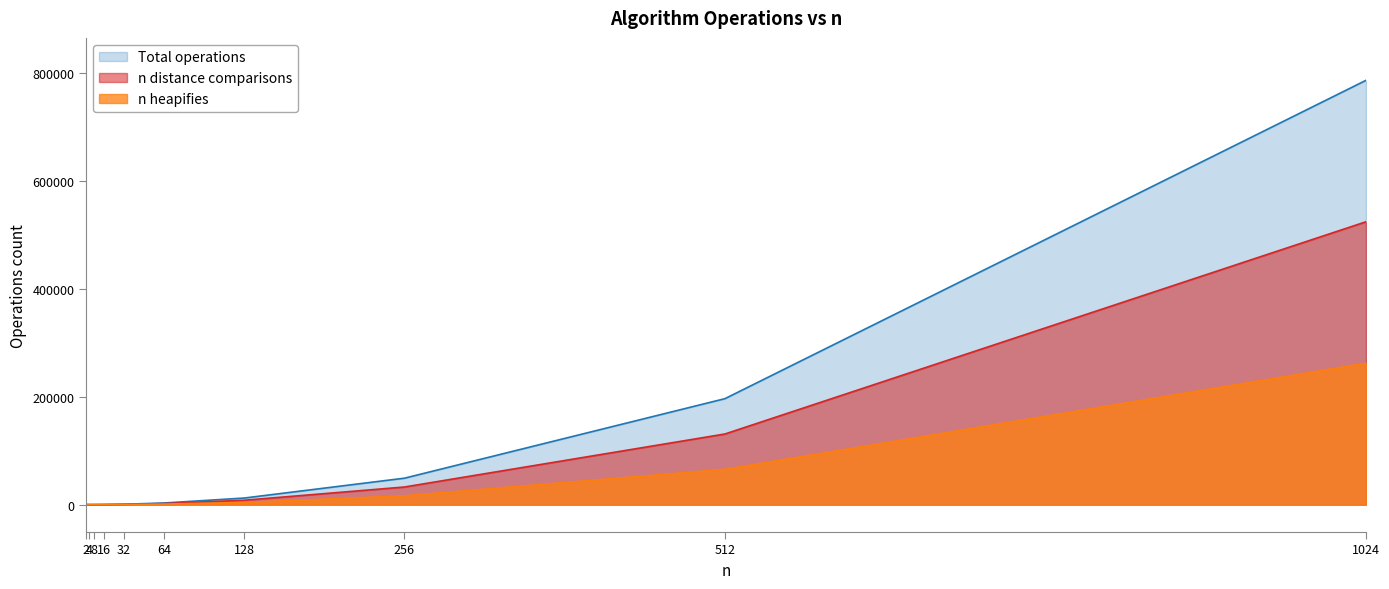

What is the sum of all n heapifies values?

349013